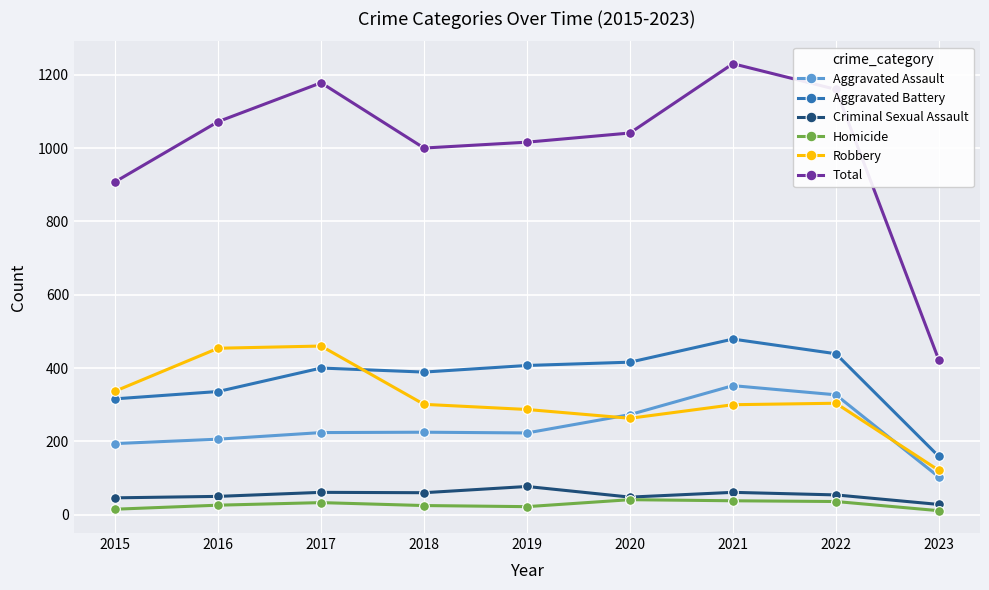

What is the minimum value shown in the chart?

11